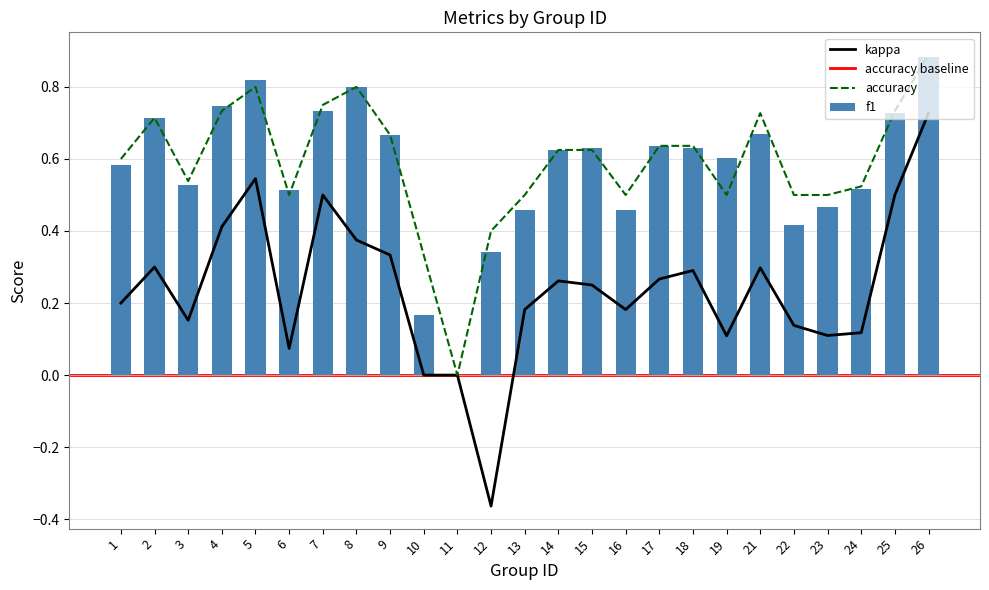

Does the chart contain stacked bars?

No